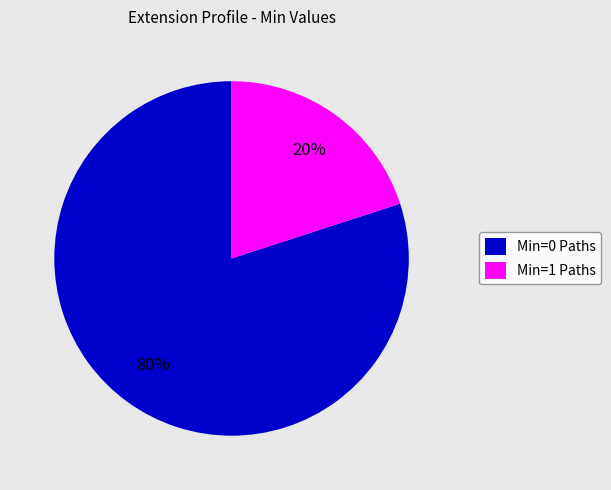

How many slices are in this pie chart?

2